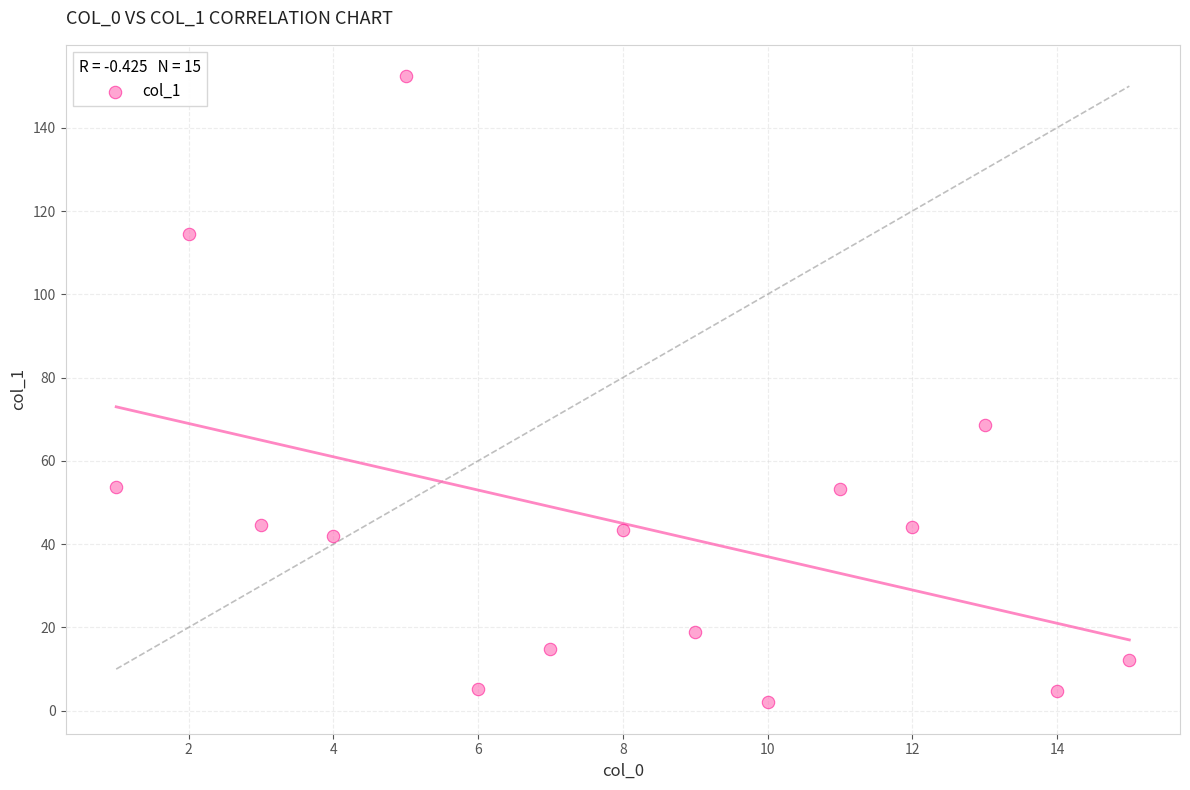

What is the range of X values (max minus min)?

14.0